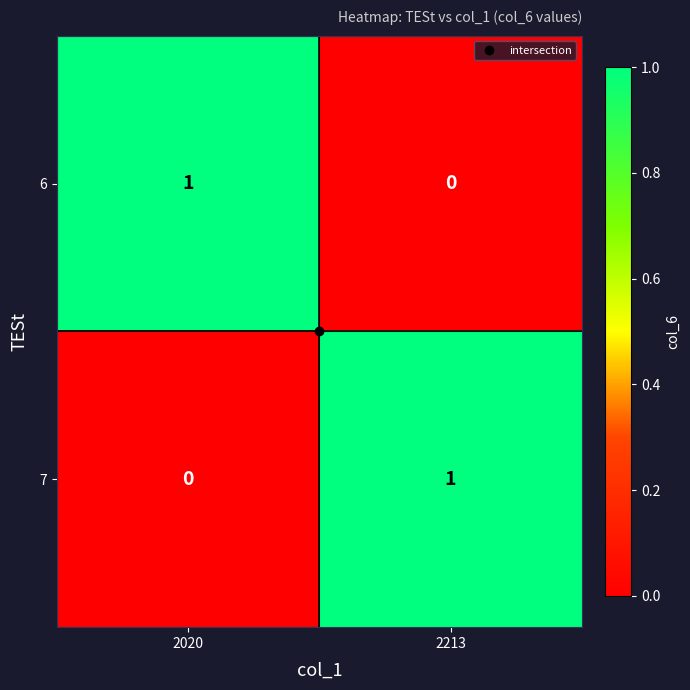

What is the total value across all series at 2213?

1